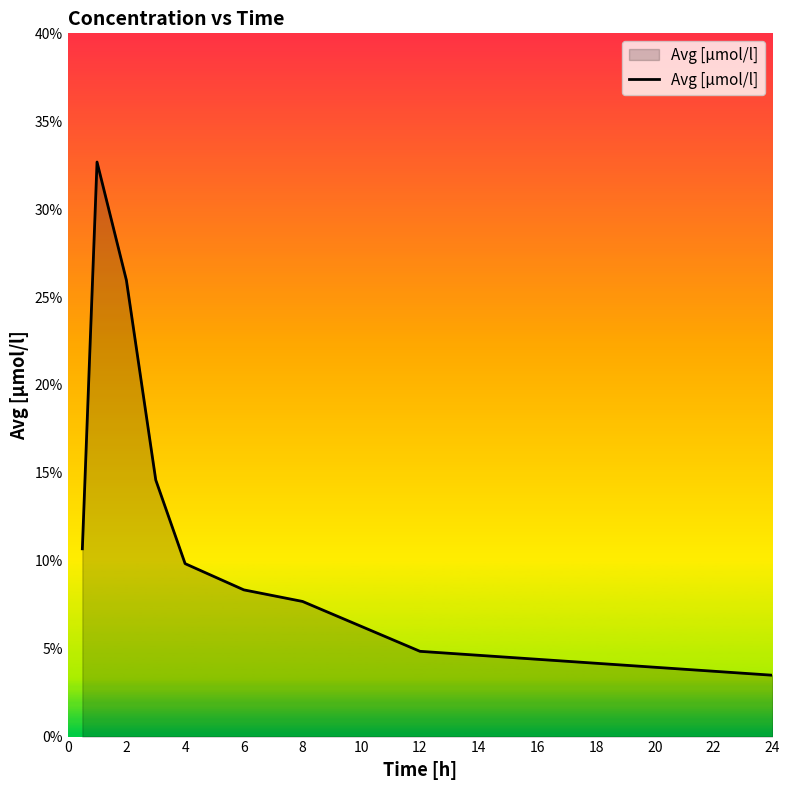

Reading left to right, extract all data points from this chart.

0.1	0.3	0.3	0.1	0.1	0.1	0.1	0.0	0.0